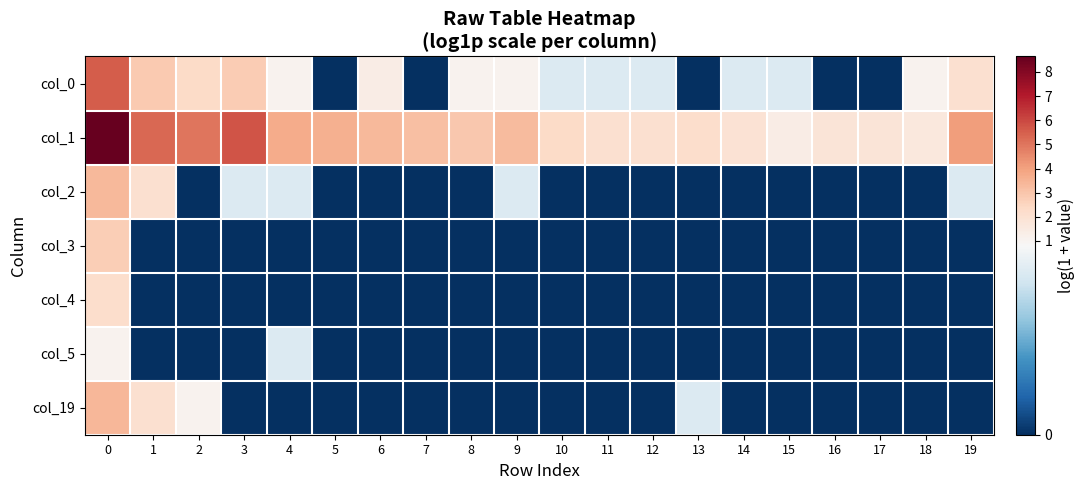

Between 5 and 6, which is larger?

6